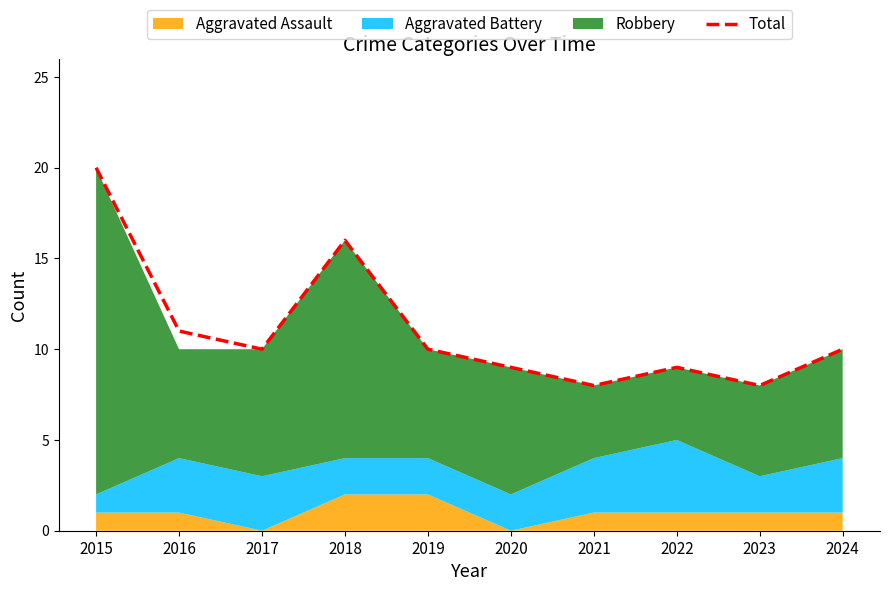

Reading left to right, transcribe all the data shown in this chart.

2015=20	2016=11	2017=10	2018=16	2019=10	2020=9	2021=8	2022=9	2023=8	2024=10